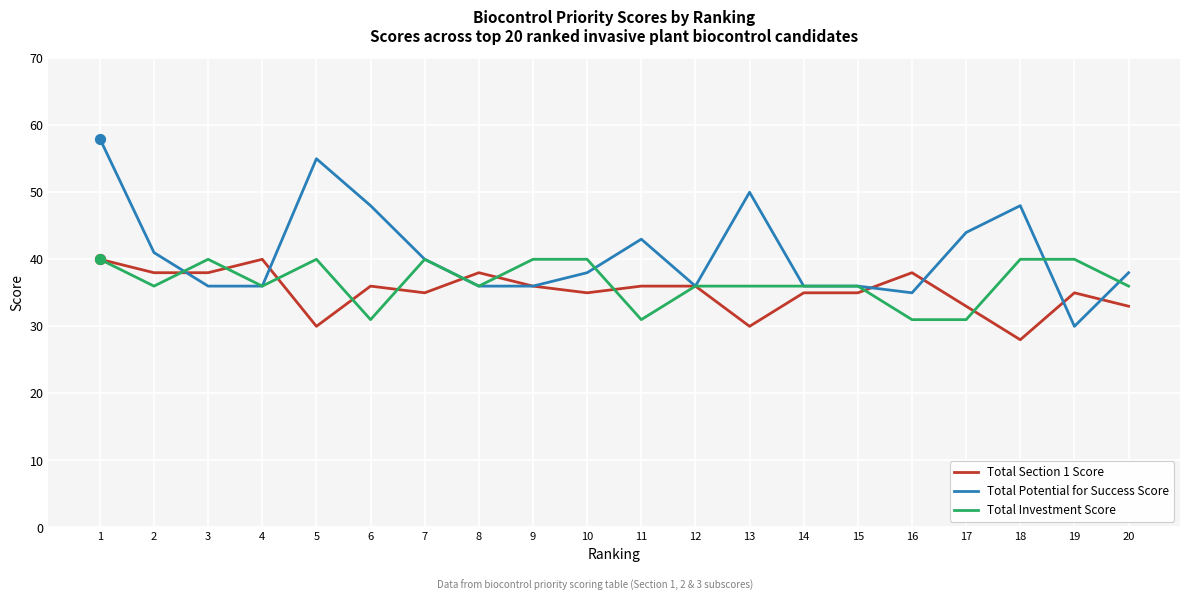

Which series has the largest range (max minus min)?

Total Potential for Success Score